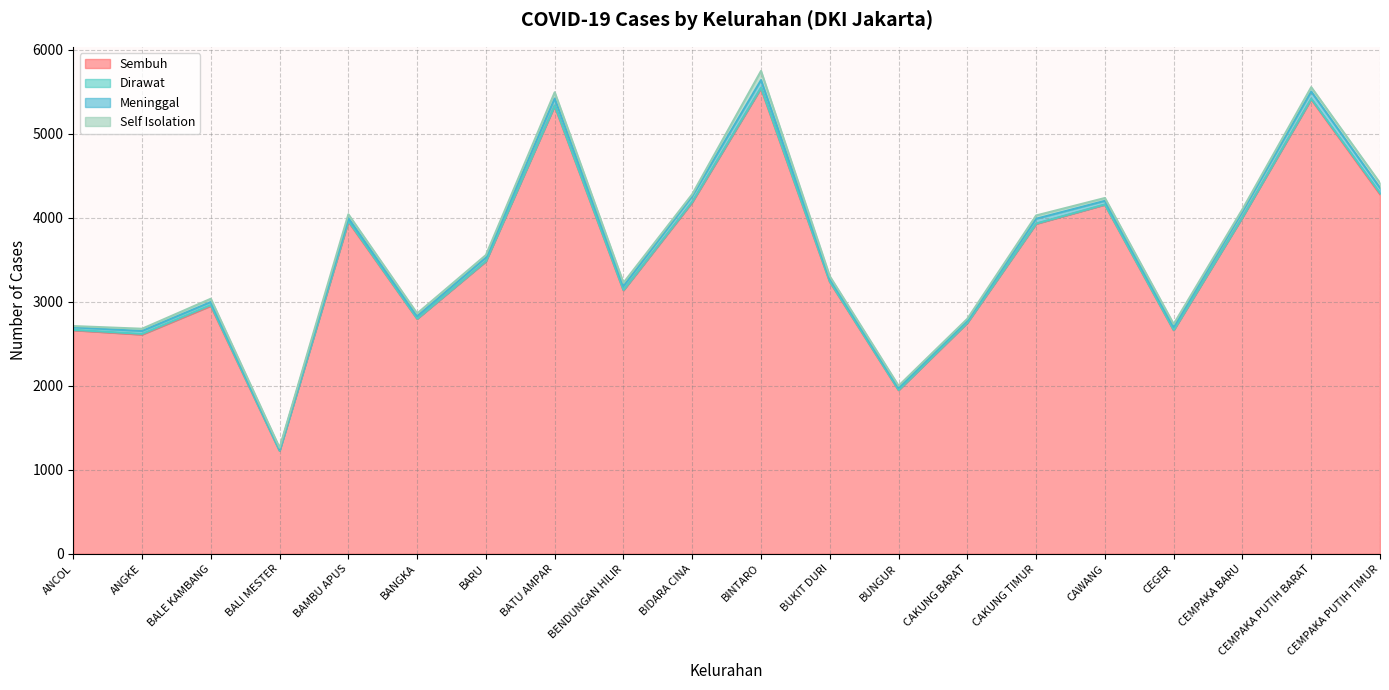

Which category has the lowest value in the Self Isolation series?

ANCOL